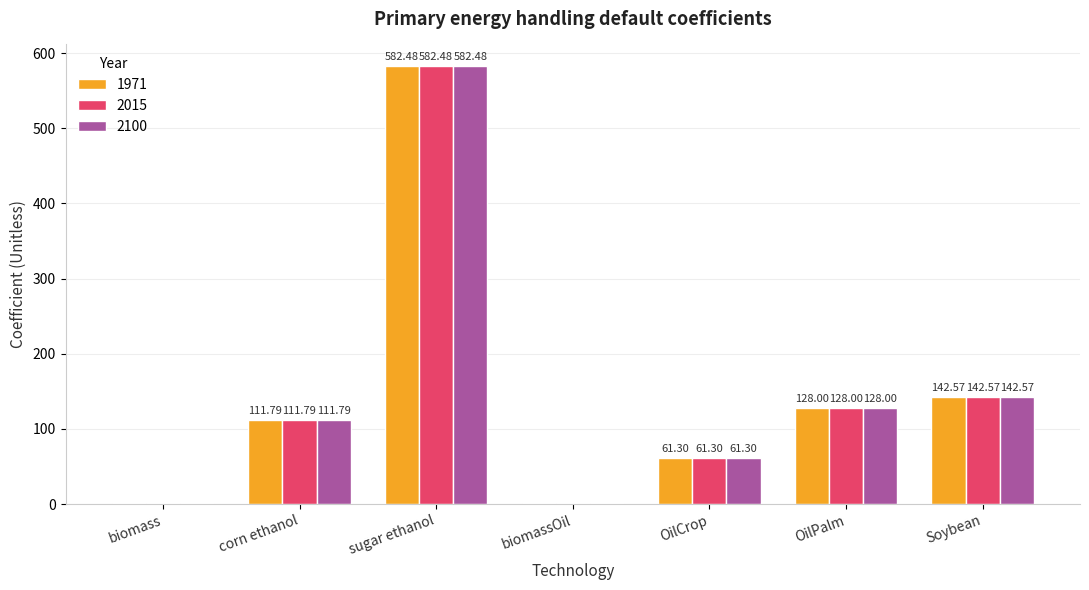

At which category is the sum across all series the highest?

sugar ethanol